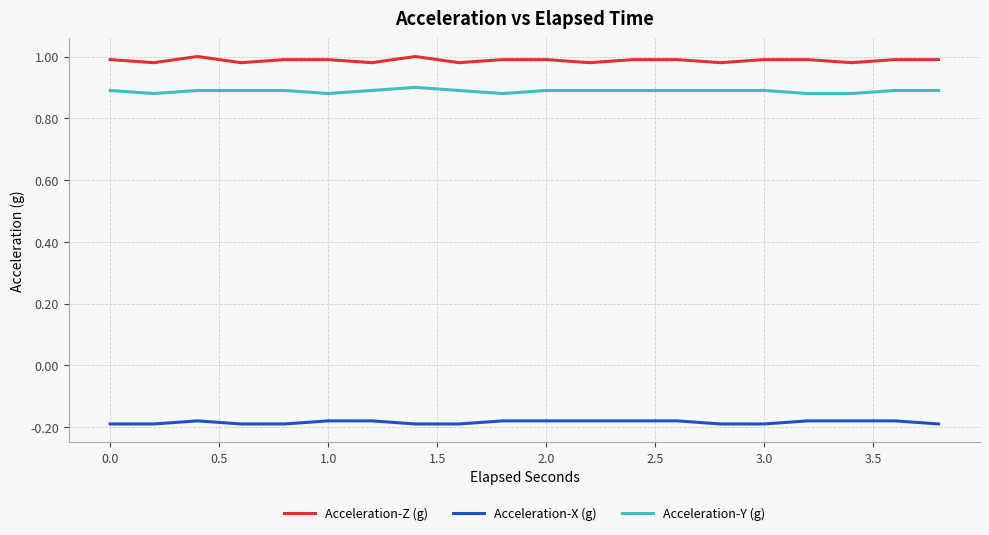

Rank the series by their maximum value, from lowest to highest.

Acceleration-X (g), Acceleration-Y (g), Acceleration-Z (g)